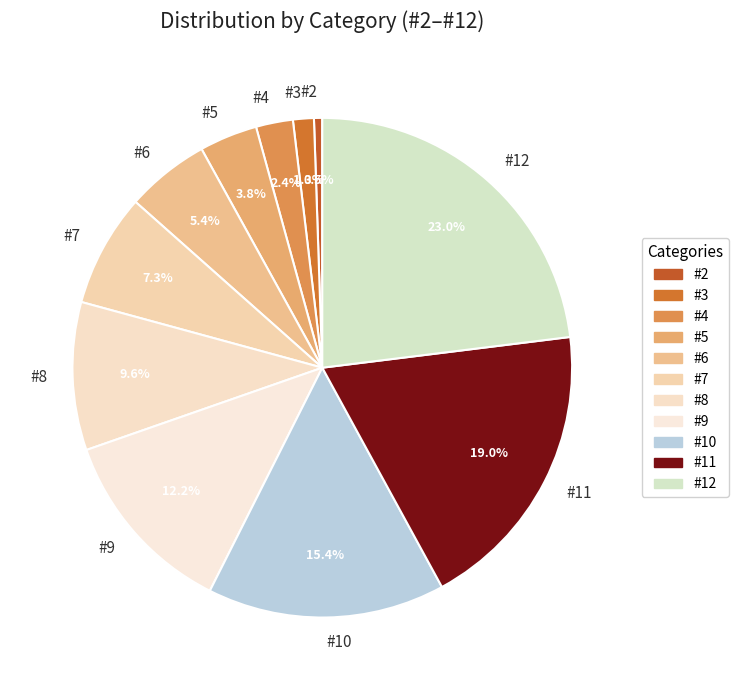

What is the total percentage of #10 and #11?

34.4%